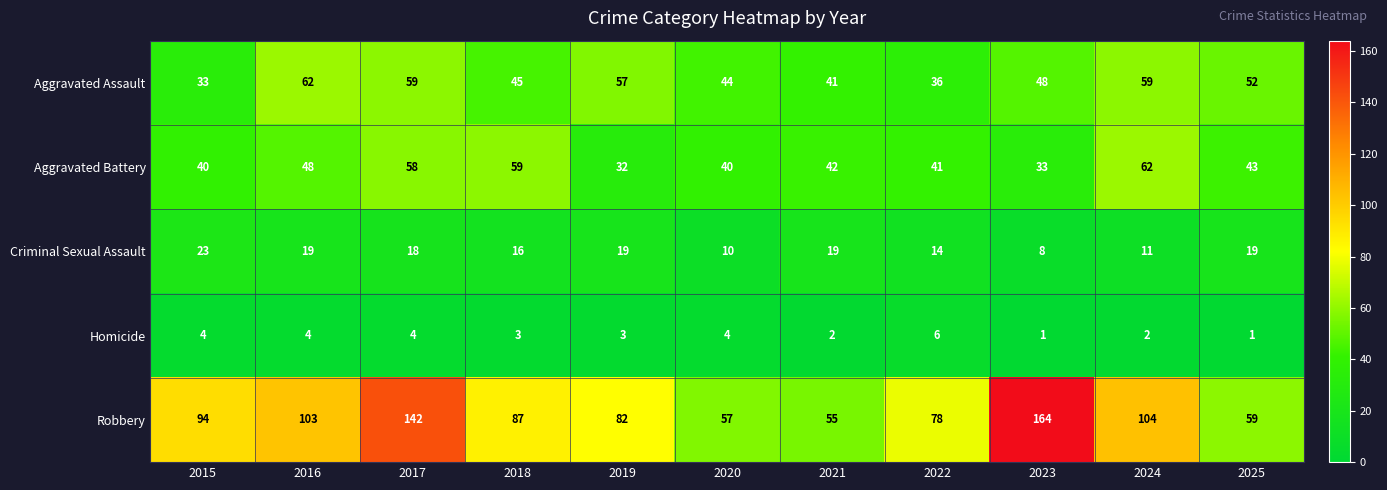

At 2018, list the series in order from smallest to largest.

Homicide, Criminal Sexual Assault, Aggravated Assault, Aggravated Battery, Robbery